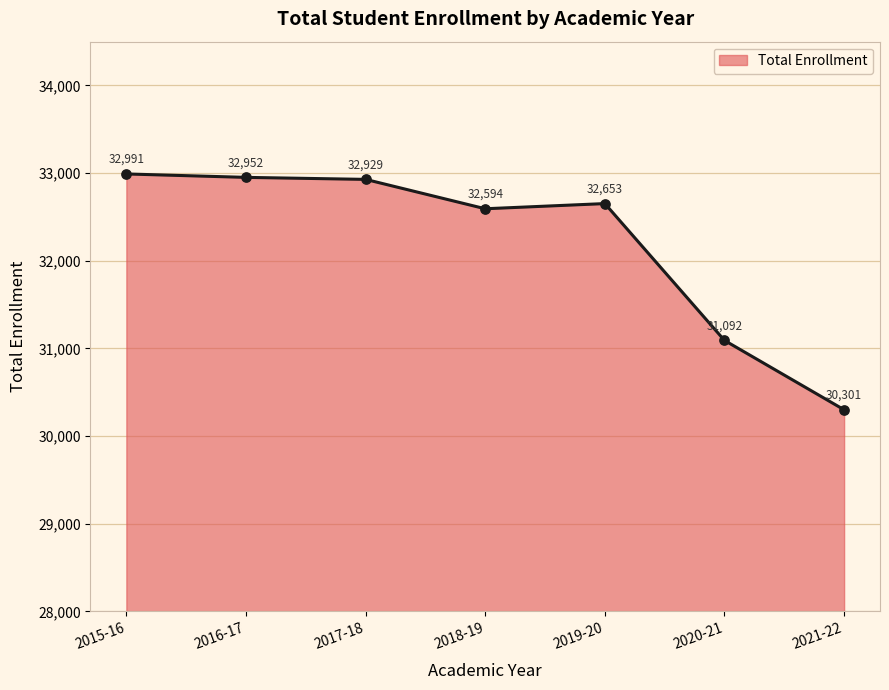

Which has a higher value, 2020-21 or 2021-22?

2020-21